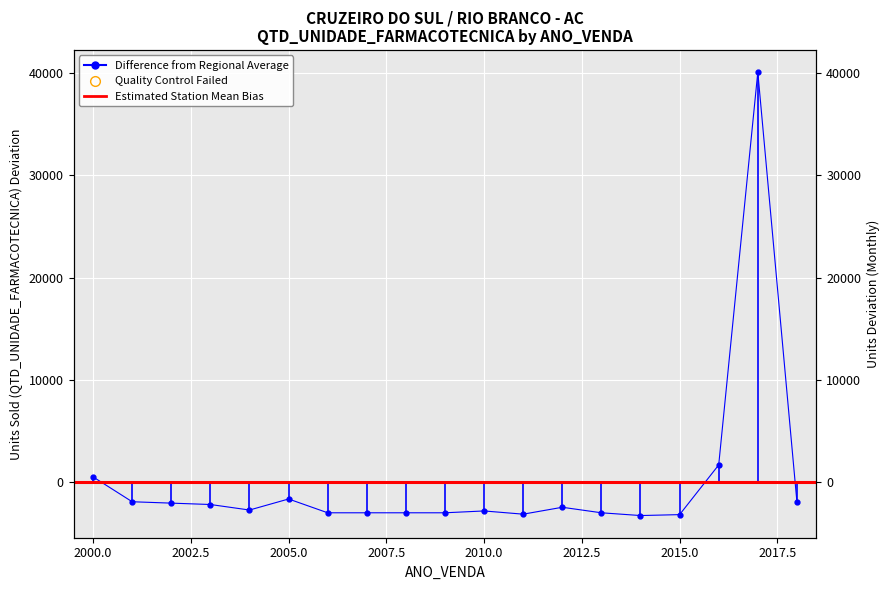

How many points are lower than both their immediate neighbors (excluding endpoints)?

3